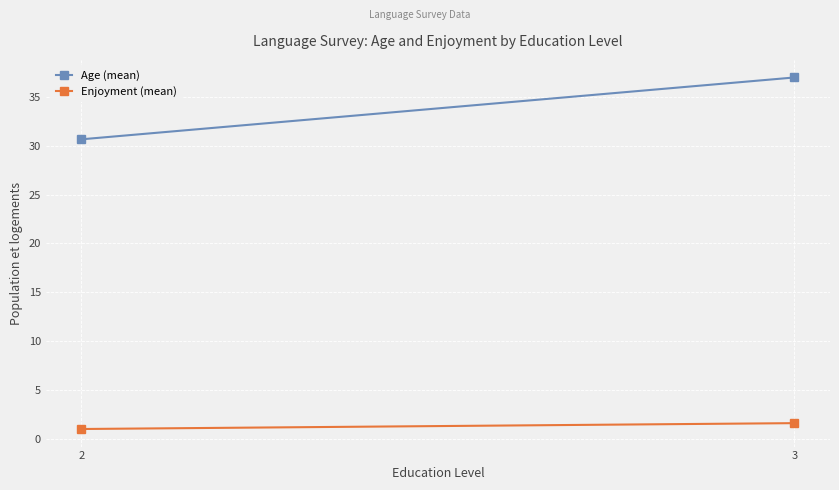

Rank the series by their maximum value, from highest to lowest.

Age (mean), Enjoyment (mean)